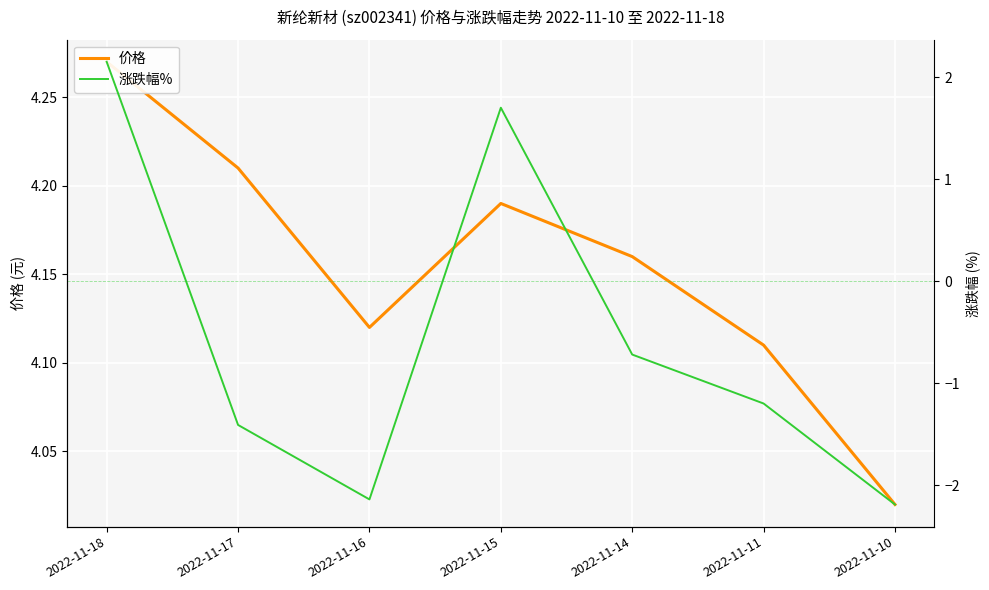

List the series in order of their peak value, lowest first.

涨跌幅%, 价格